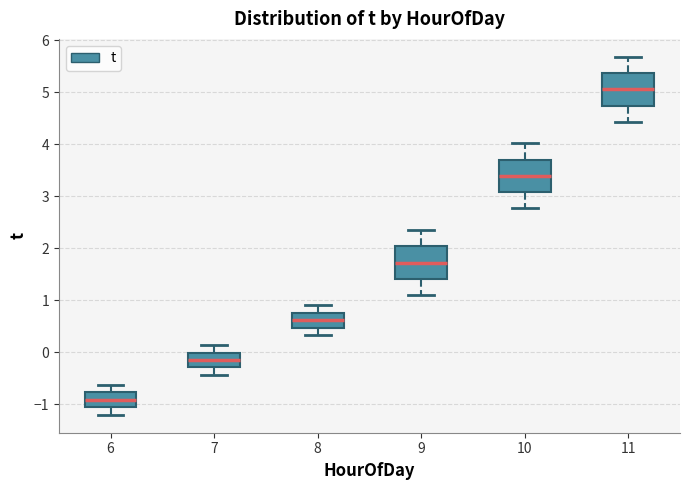

Reading left to right, read every box against the y-axis: the position of its median line, the range the box covers, and the ends of its whiskers. The values are not printed on the chart, so give them approximately, as read against the axis.

6: median -0.9, box -1.1 to -0.8, whiskers -1.2 to -0.6
7: median -0.1, box -0.3 to 0.0, whiskers -0.4 to 0.1
8: median 0.6, box 0.5 to 0.8, whiskers 0.3 to 0.9
9: median 1.7, box 1.4 to 2.0, whiskers 1.1 to 2.4
10: median 3.4, box 3.1 to 3.7, whiskers 2.8 to 4.0
11: median 5.1, box 4.7 to 5.4, whiskers 4.4 to 5.7